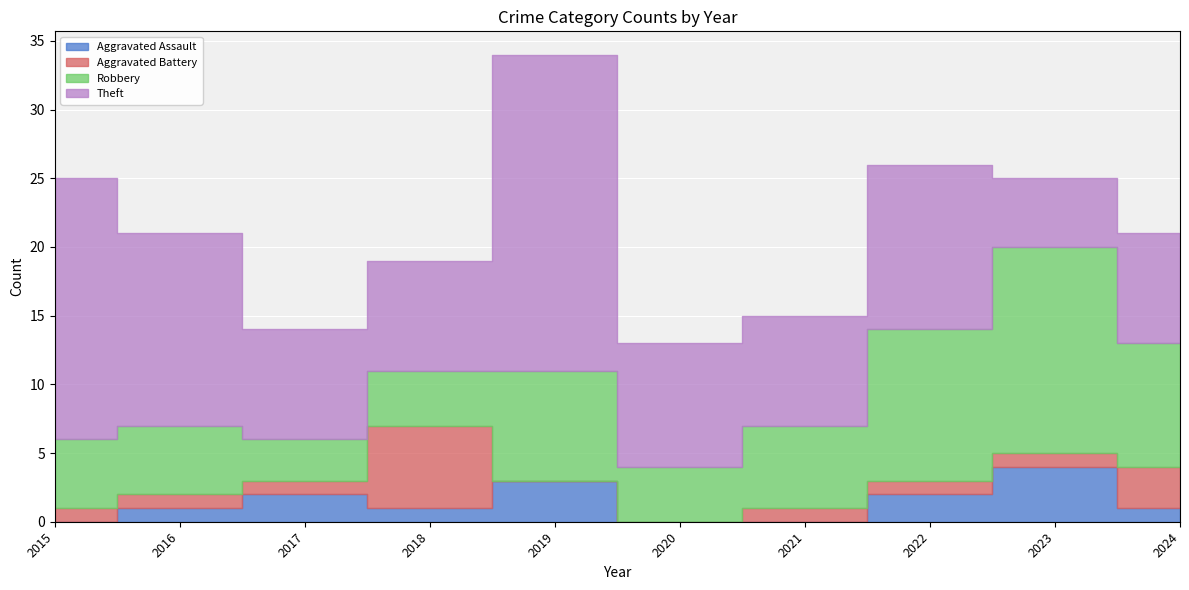

Reading right to left, extract all data points from this chart.

Aggravated Assault: 1	4	2	0	0	3	1	2	1	0
Aggravated Battery: 3	1	1	1	0	0	6	1	1	1
Robbery: 9	15	11	6	4	8	4	3	5	5
Theft: 8	5	12	8	9	23	8	8	14	19